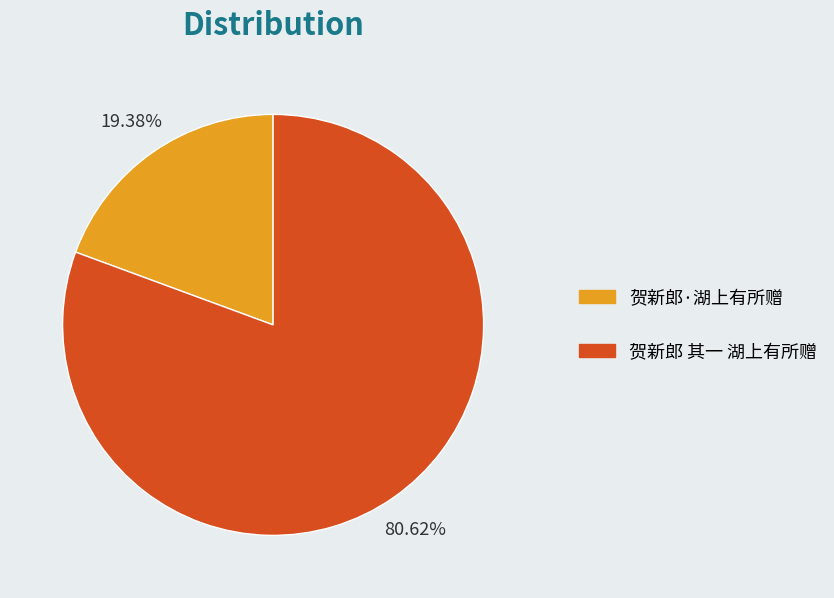

Is it true that 贺新郎·湖上有所赠 is 19% of the pie?

True